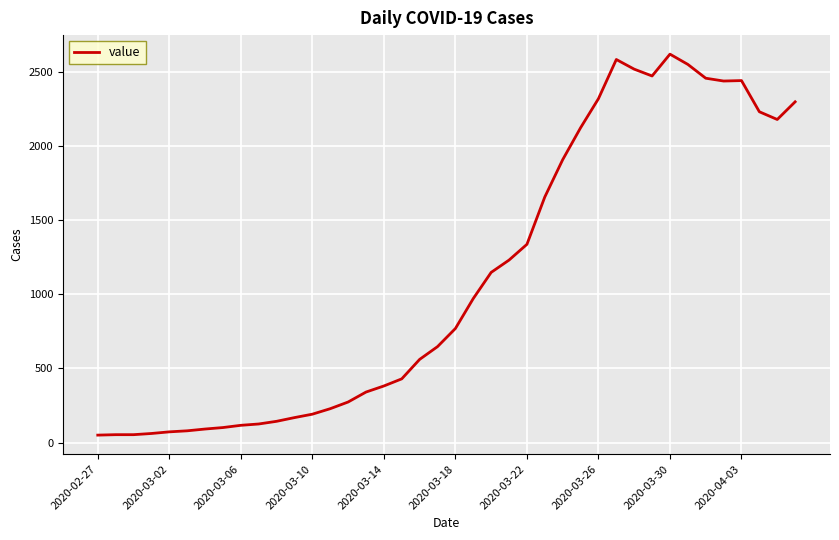

What is the difference between the maximum and minimum values?

2566